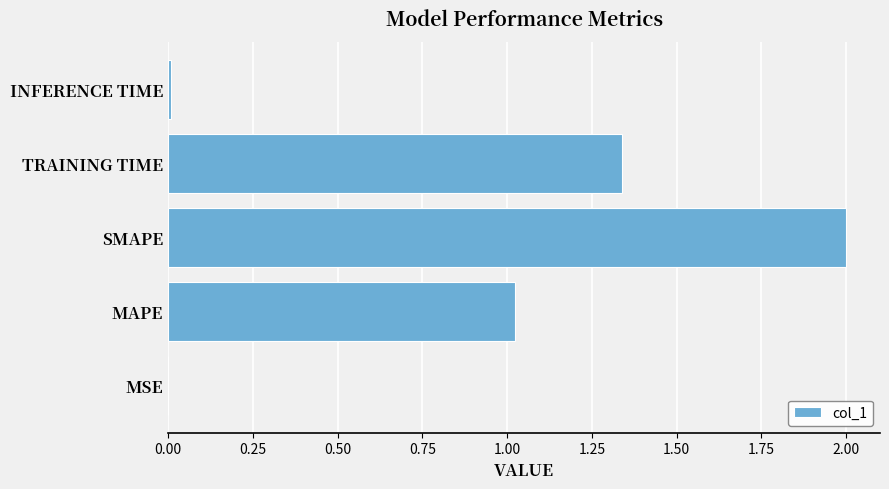

What is the greatest value displayed?

2.0